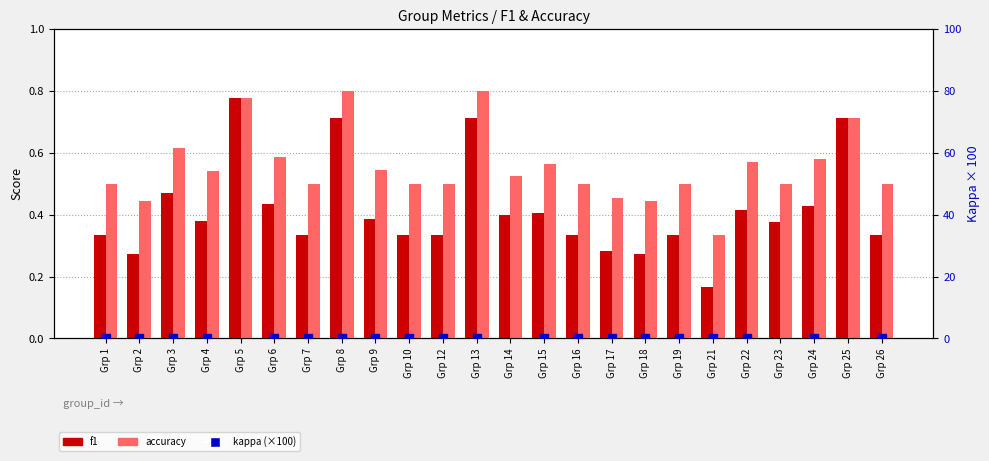

Between Grp 13 and Grp 15, which series saw the biggest shift?

f1